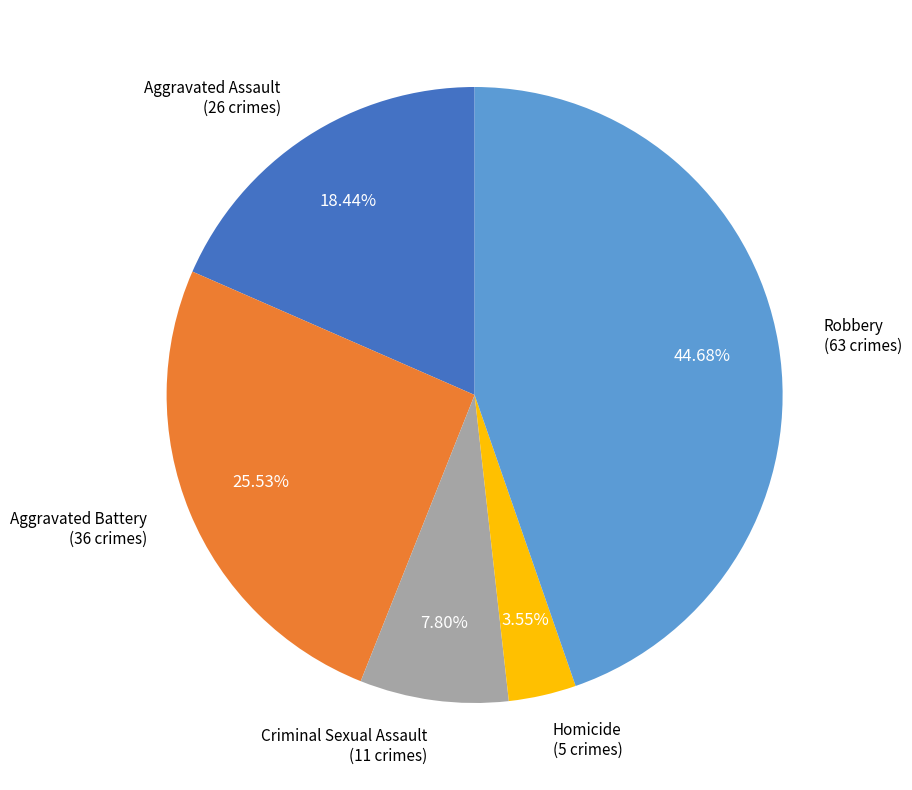

To the nearest percent, what portion does Homicide represent?

4%